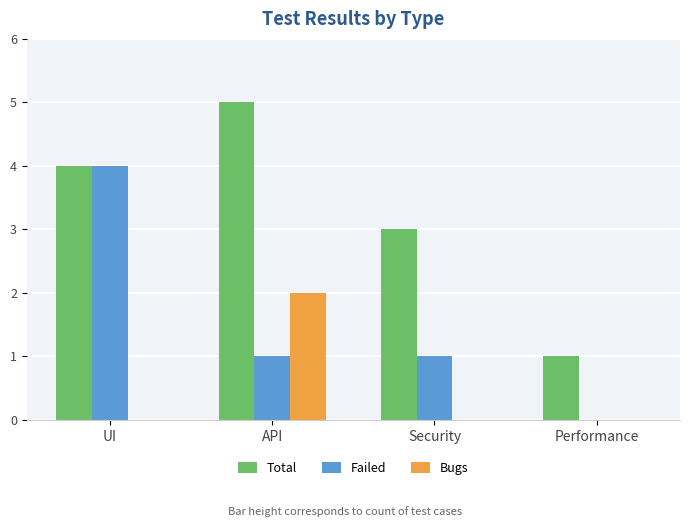

Which series changed the most between UI and API?

Failed